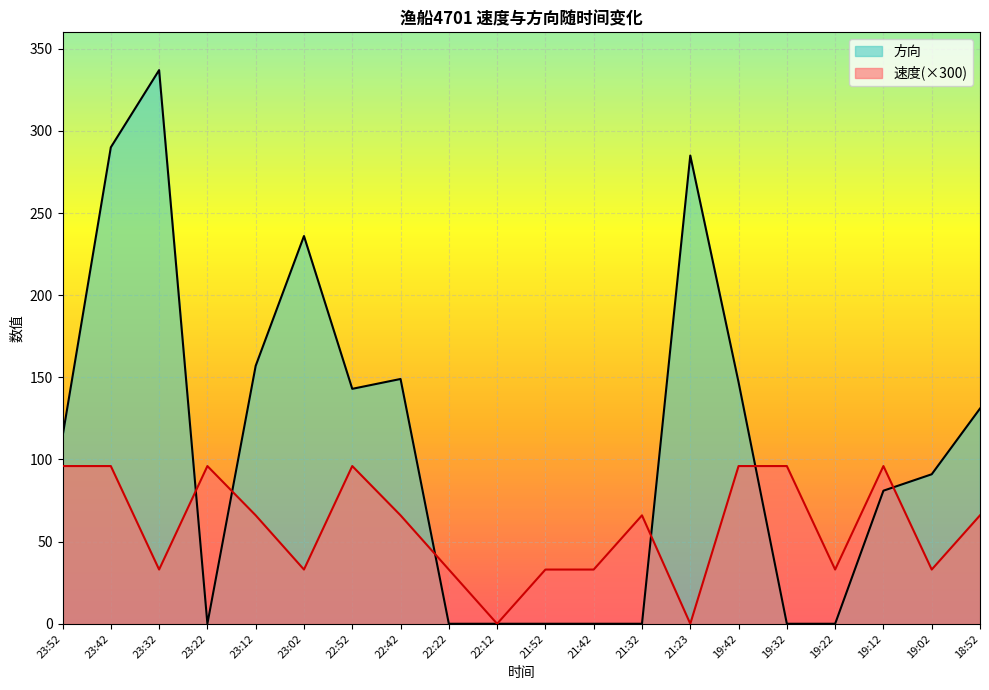

Reading right to left, extract all data points from this chart.

速度: 66	33	96	33	96	96	0	66	33	33	0	33	66	96	33	66	96	33	96	96
方向: 131	91	81	0	0	147	285	0	0	0	0	0	149	143	236	157	0	337	290	114